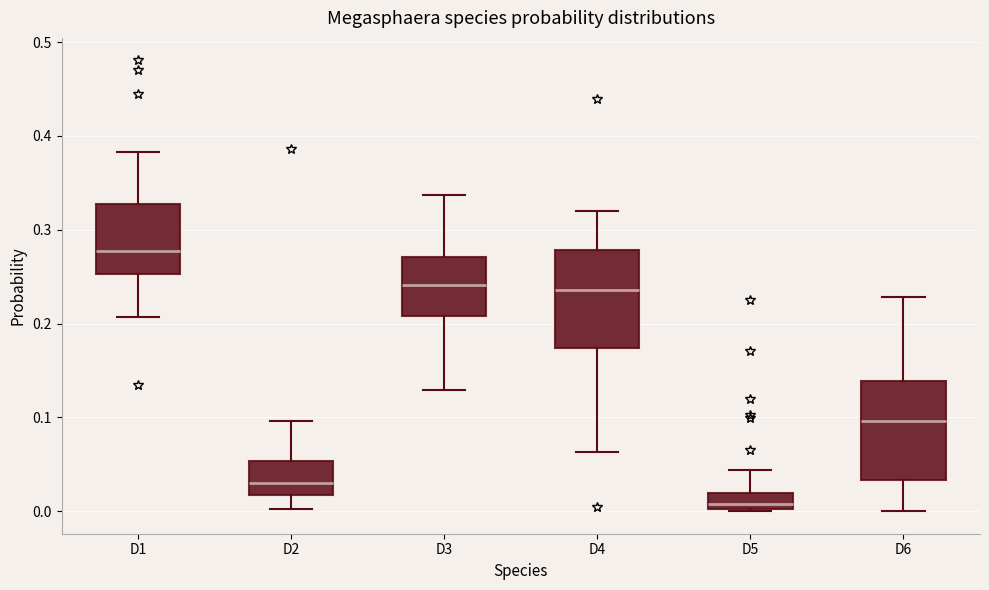

Which box's median line is the lowest?

D5